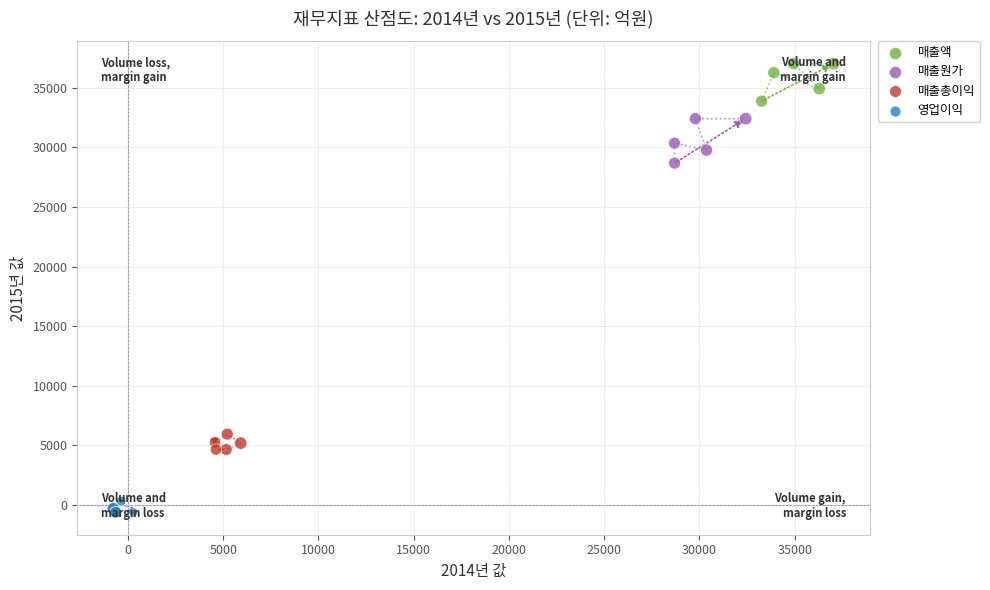

Which series contains the highest Y value?

매출액